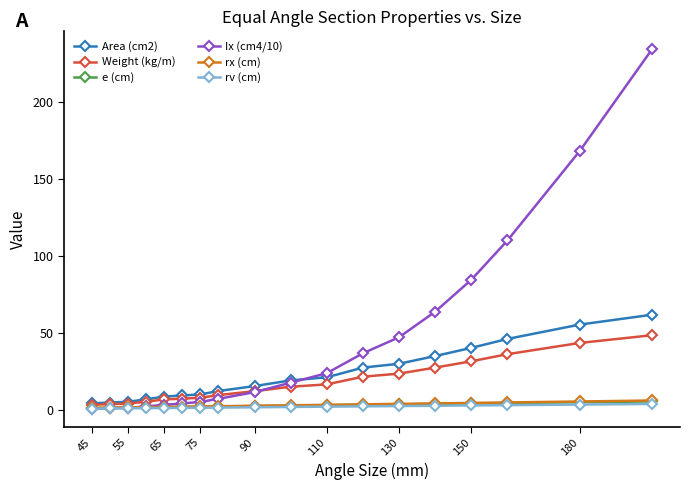

Which series has the largest total across all categories?

Ix (cm4/10)